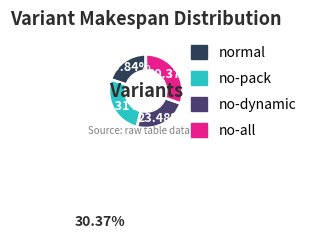

Is no-pack the majority of the pie?

No